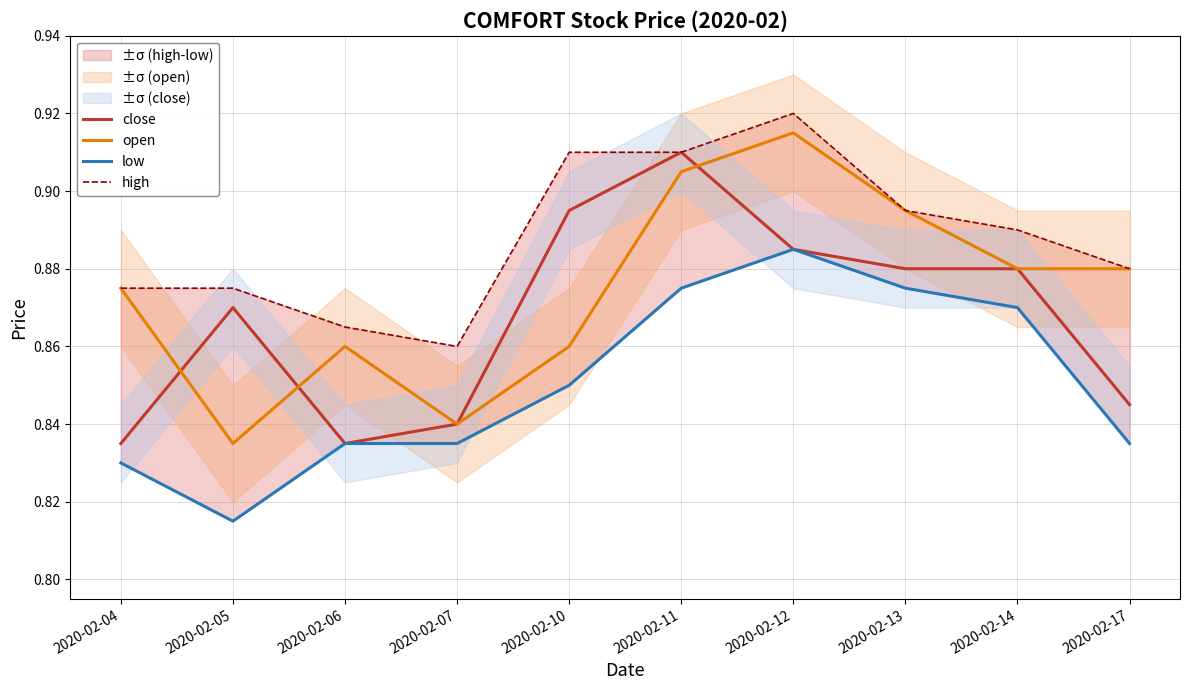

What is the difference between the maximum and minimum values in the open series?

0.1